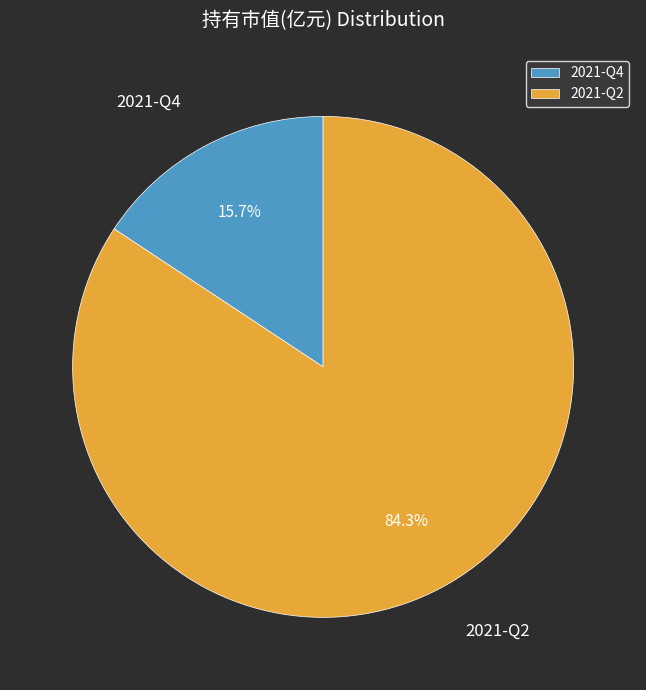

Is there any slice that represents more than half of the pie?

Yes